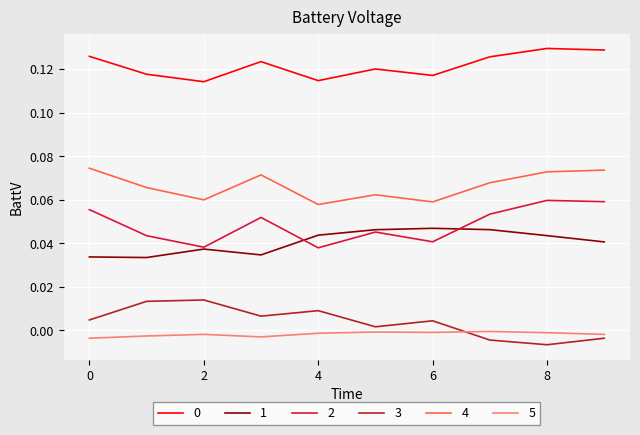

True or false: 0 and 1 intersect in this chart.

False